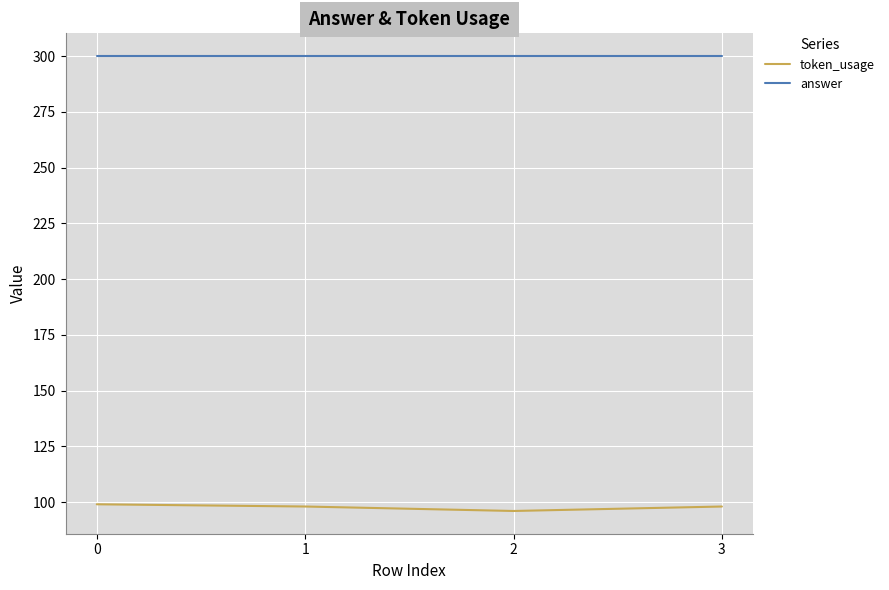

True or false: answer and token_usage cross at least once.

False